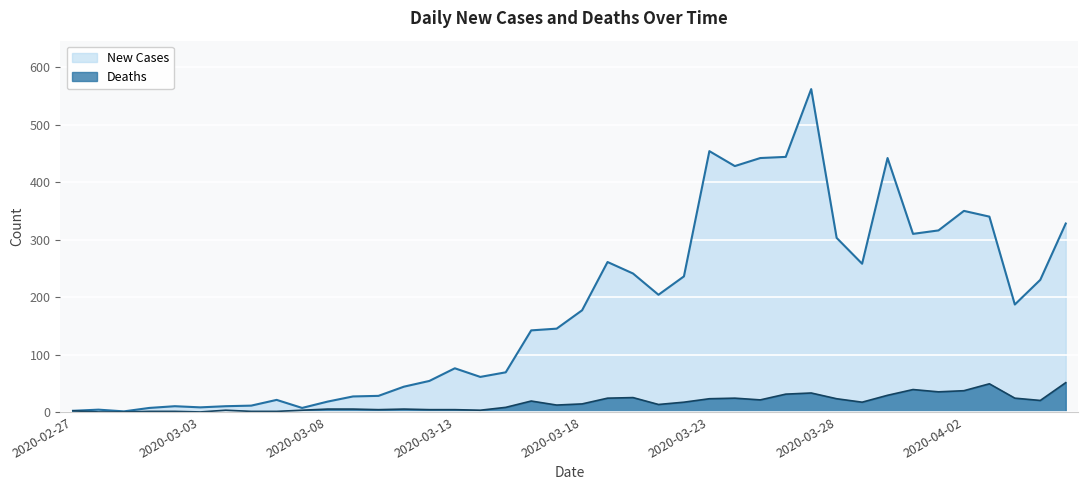

At which label is Deaths closest to 25?

2020-03-20